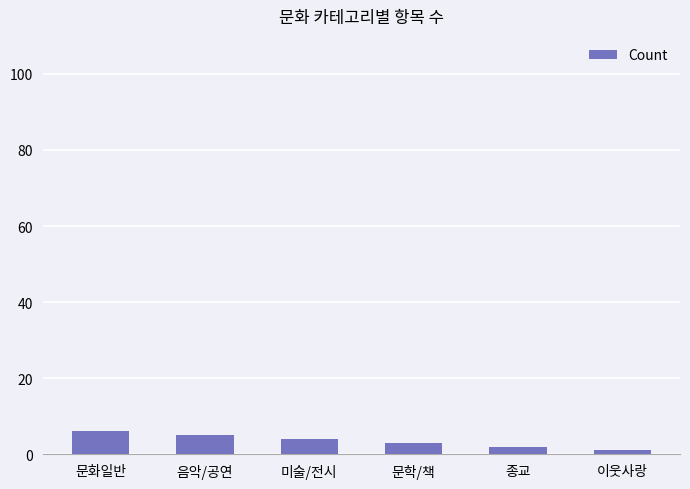

What is the sum of the values at 문화일반 and 문학/책?

9